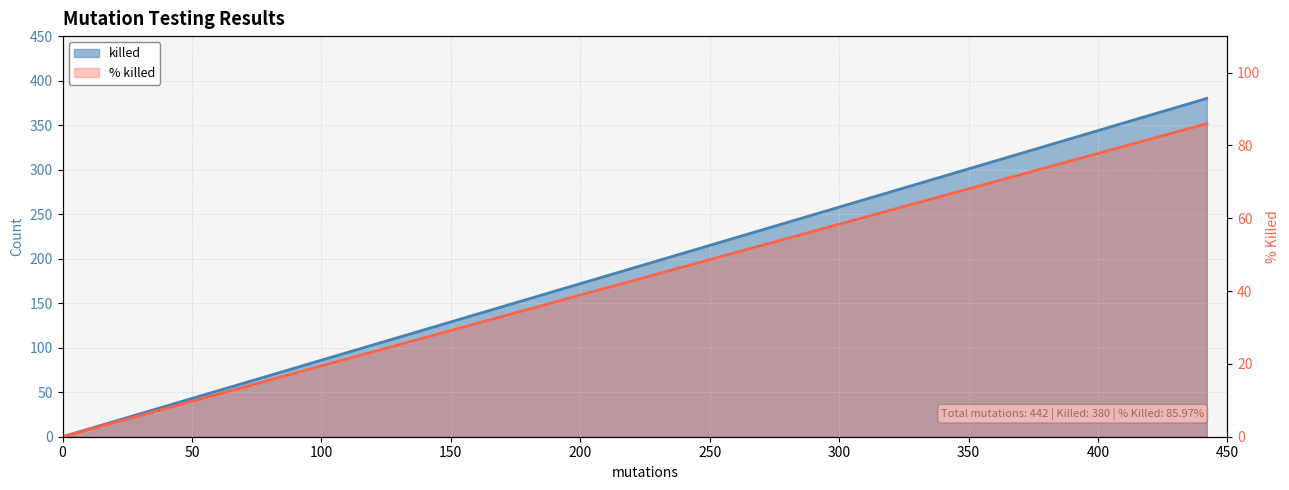

What are all the series names shown in the legend?

killed, % killed